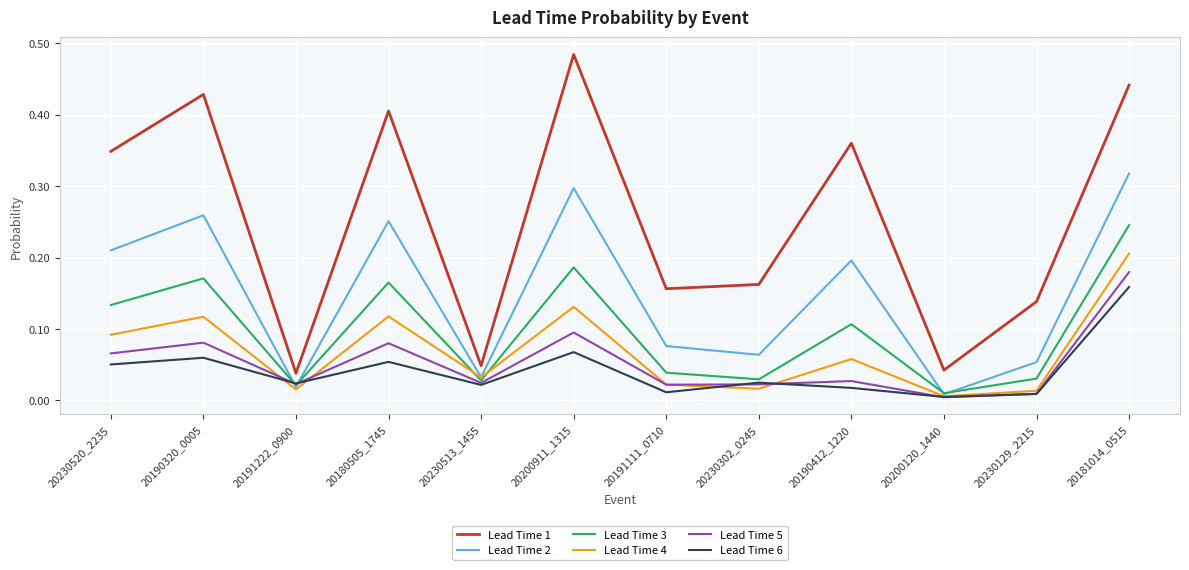

Which series has the widest spread of values?

Lead Time 1